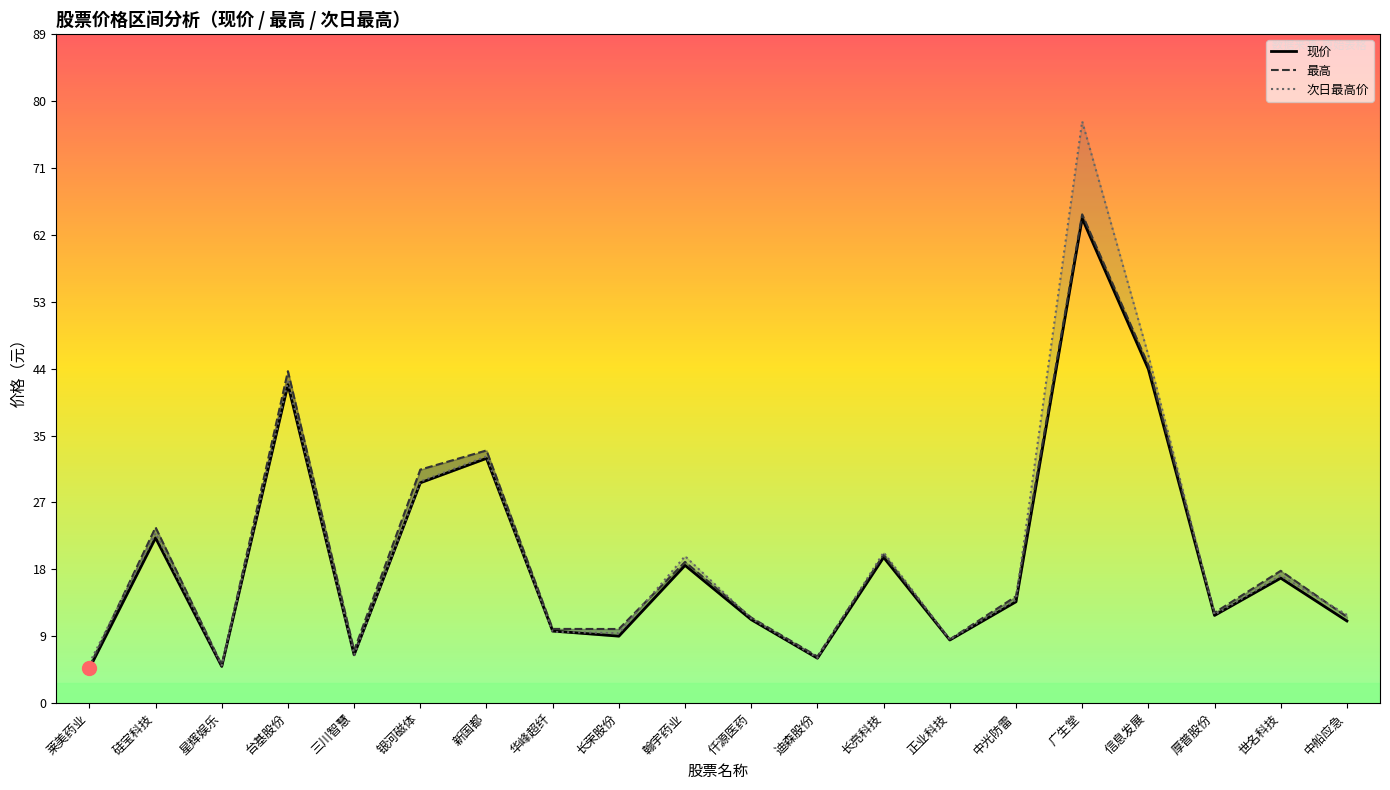

Is it true that 次日最高价 equals 11.2 at 仟源医药?

True